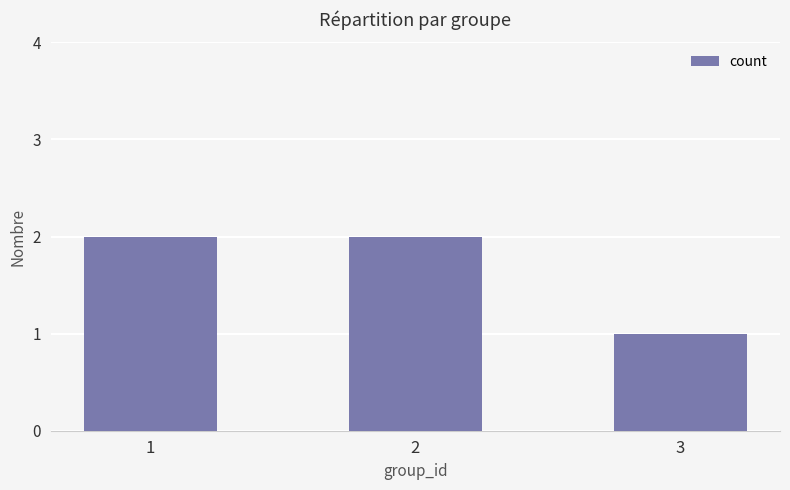

What is the ratio of the value at 2 to the value at 3?

2.0